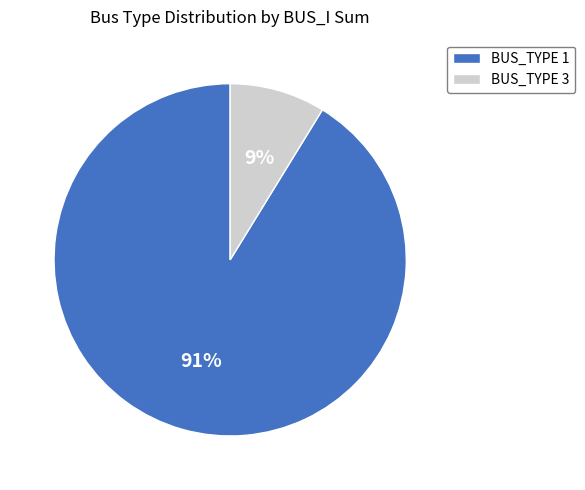

Between BUS_TYPE 3 and BUS_TYPE 1, which is larger?

BUS_TYPE 1